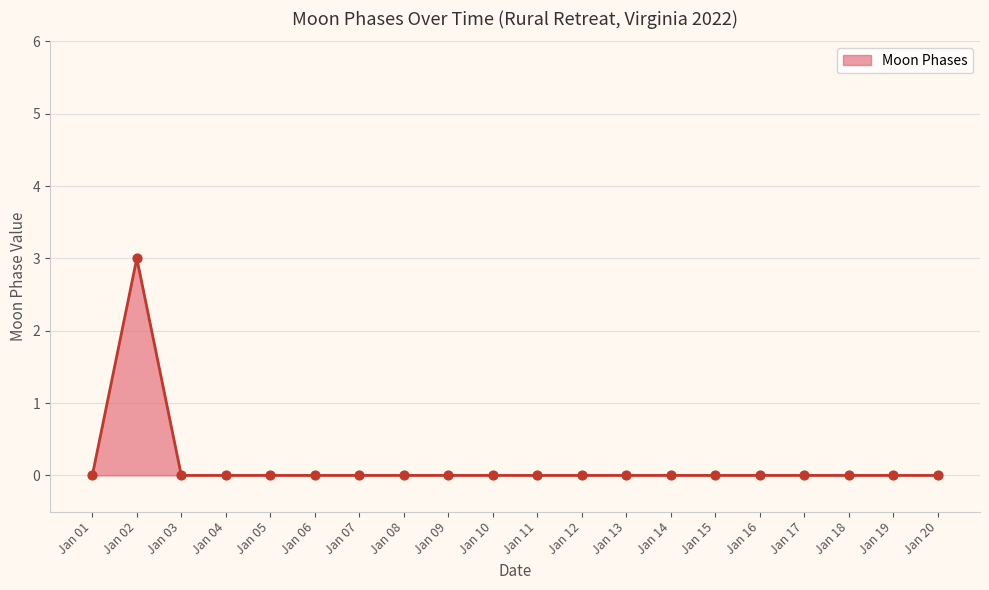

What is the greatest value displayed?

3